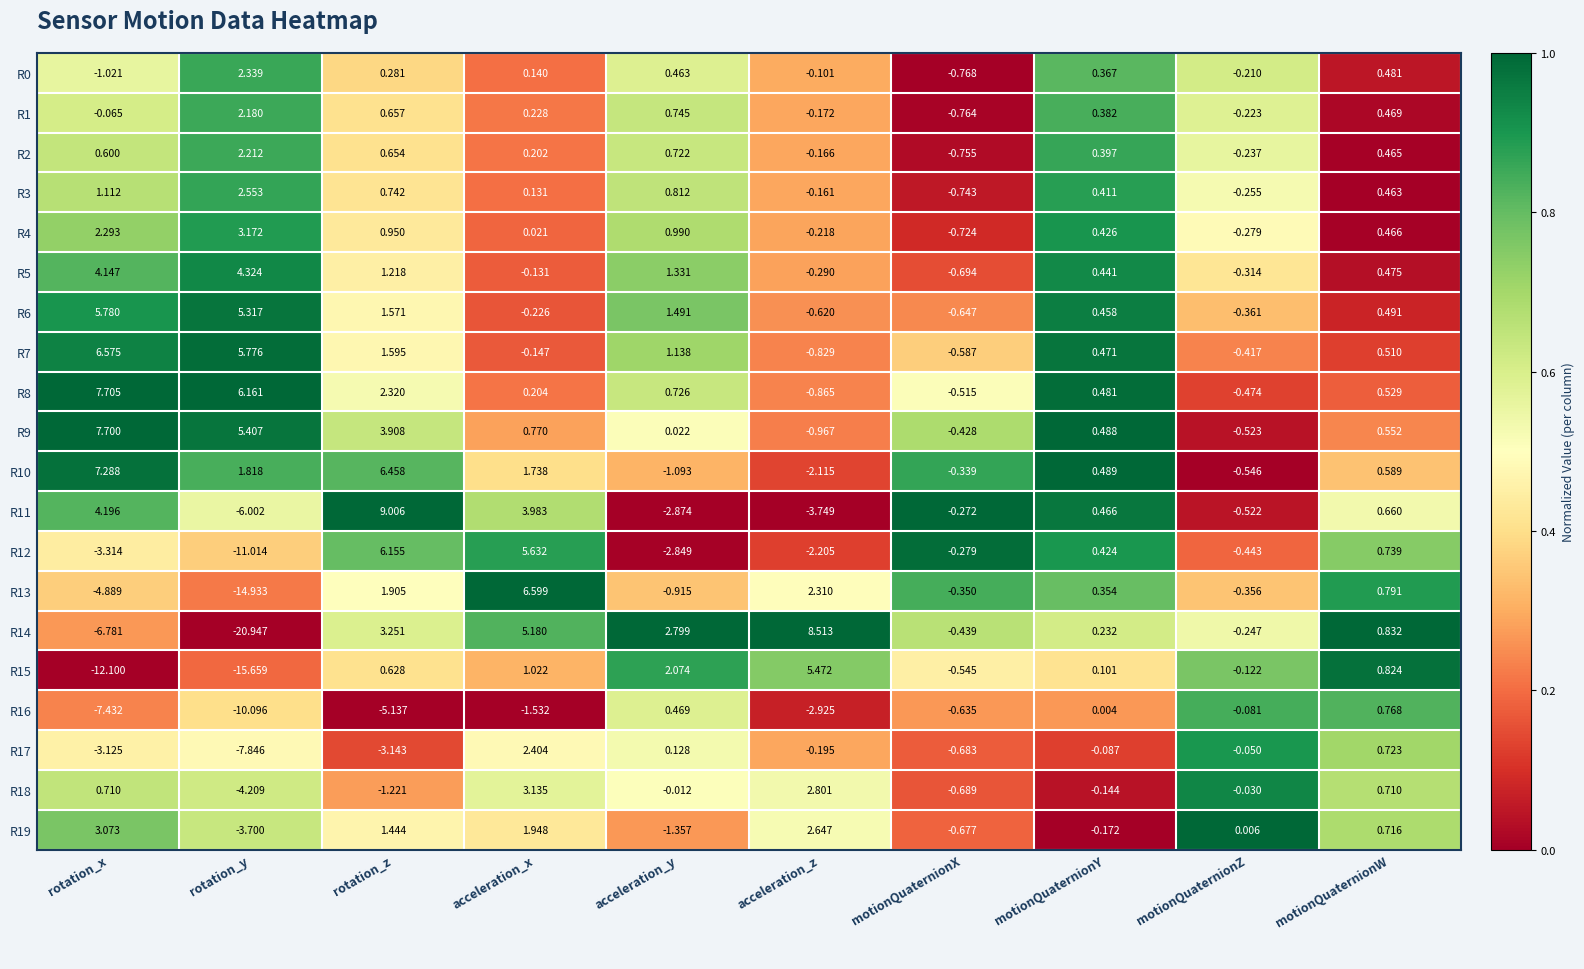

Which category has the highest value in the R8 series?

rotation_x